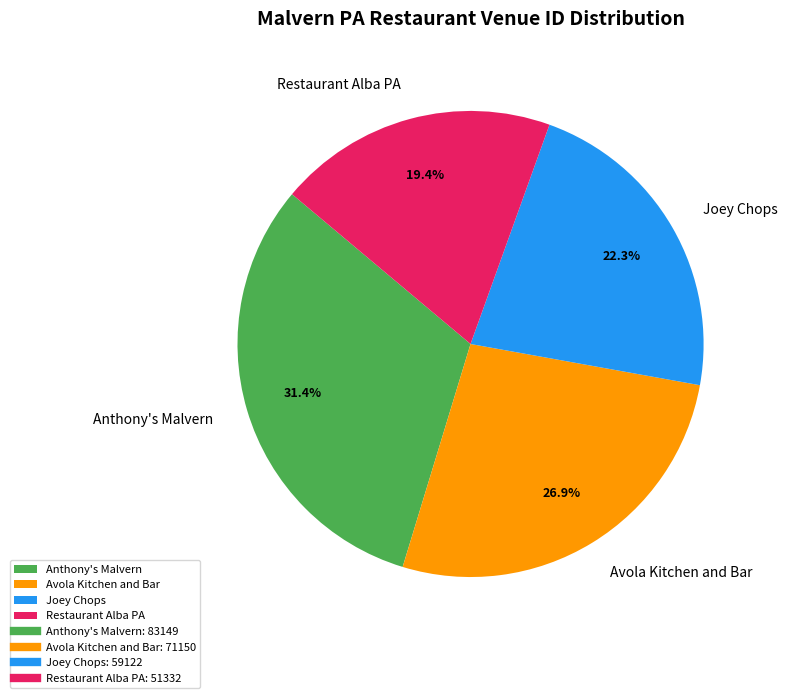

How much of the chart is everything except Avola Kitchen and Bar?

73.1%